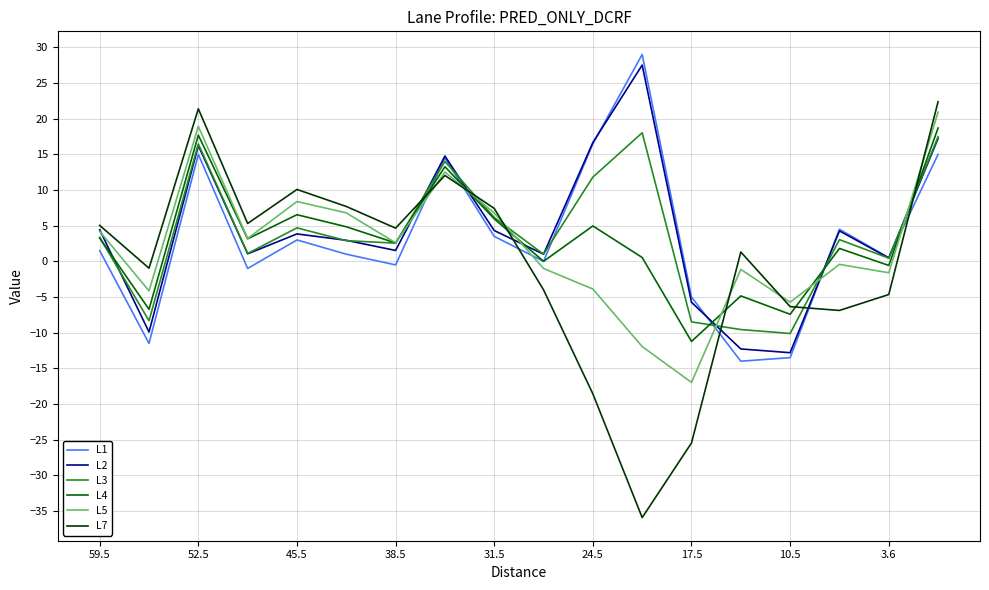

After their last crossing, which series has the higher values: L7 or L4?

L7